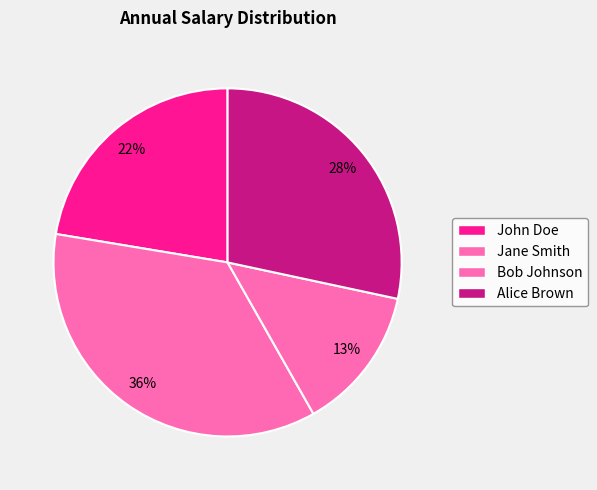

Rank the categories by value from lowest to highest.

Bob Johnson, John Doe, Alice Brown, Jane Smith